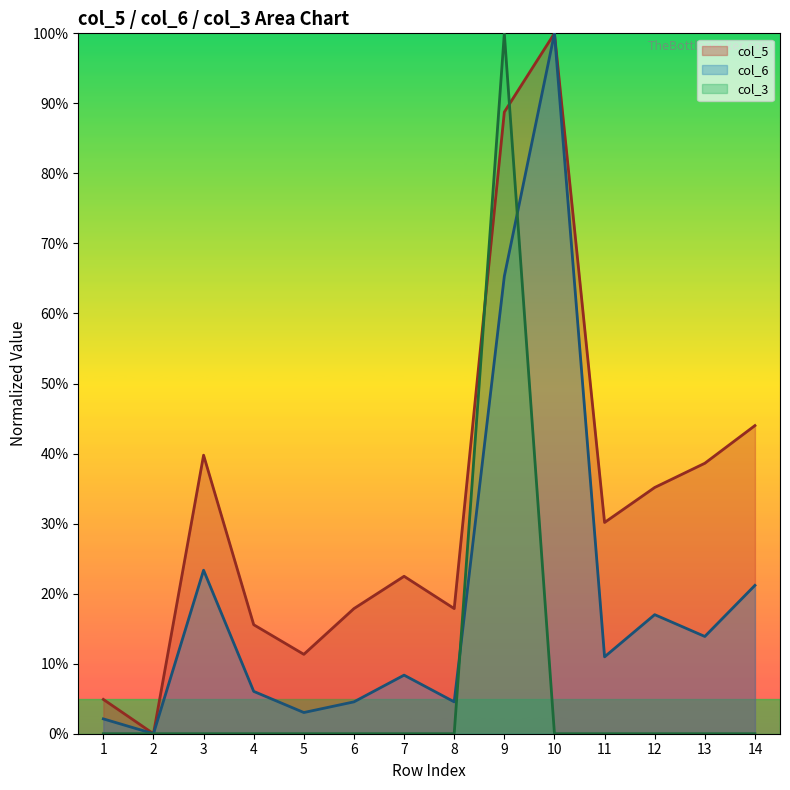

What is the total value across all series at 4?

21.6